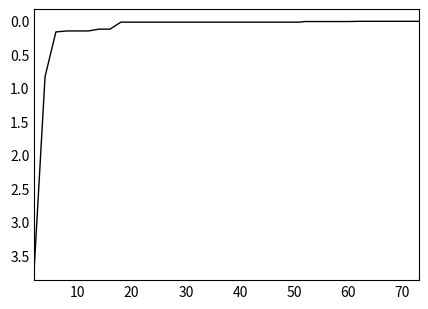

What is the difference between the maximum and minimum values?

3.7